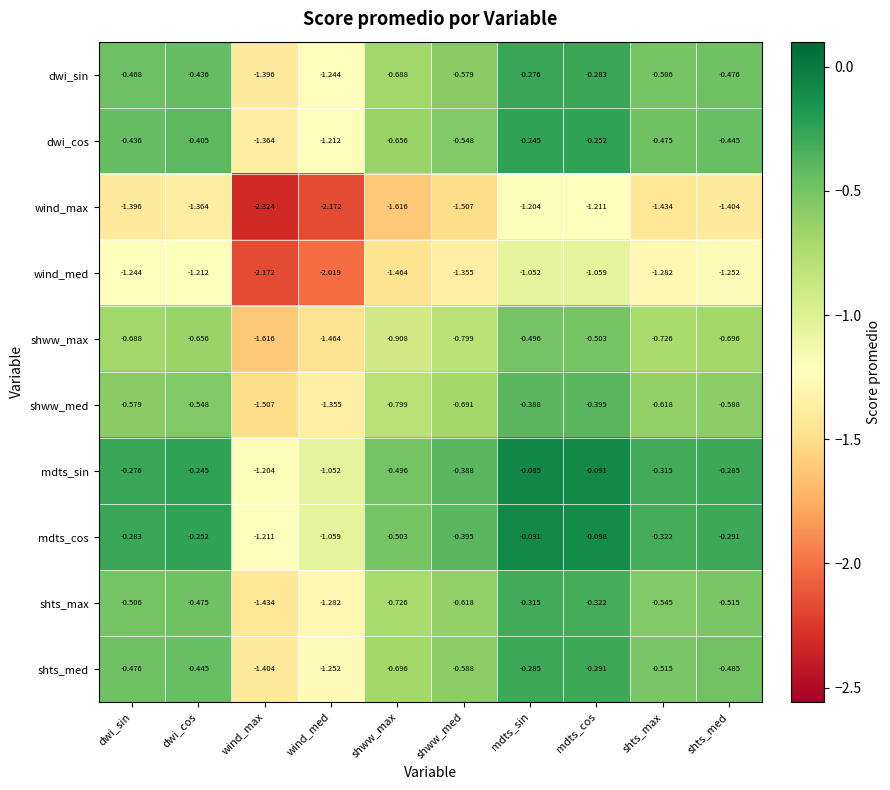

At how many categories does at least one series exceed -1?

8